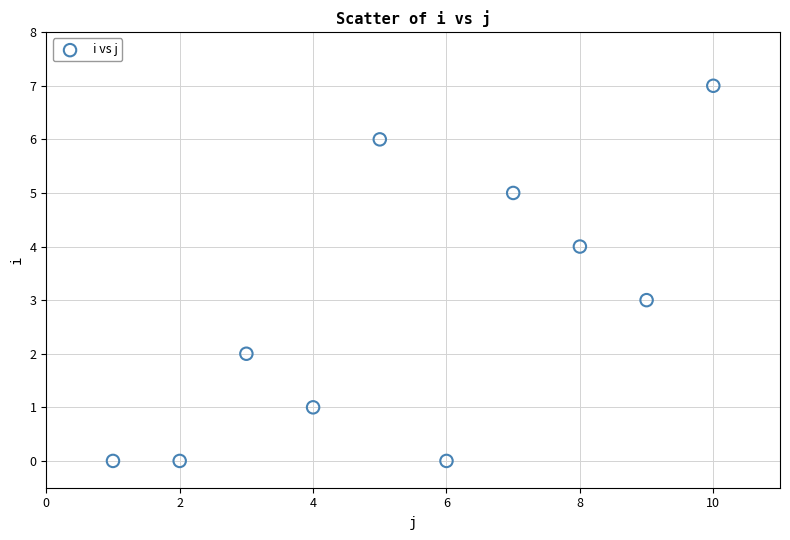

What is the range of X values (max minus min)?

9